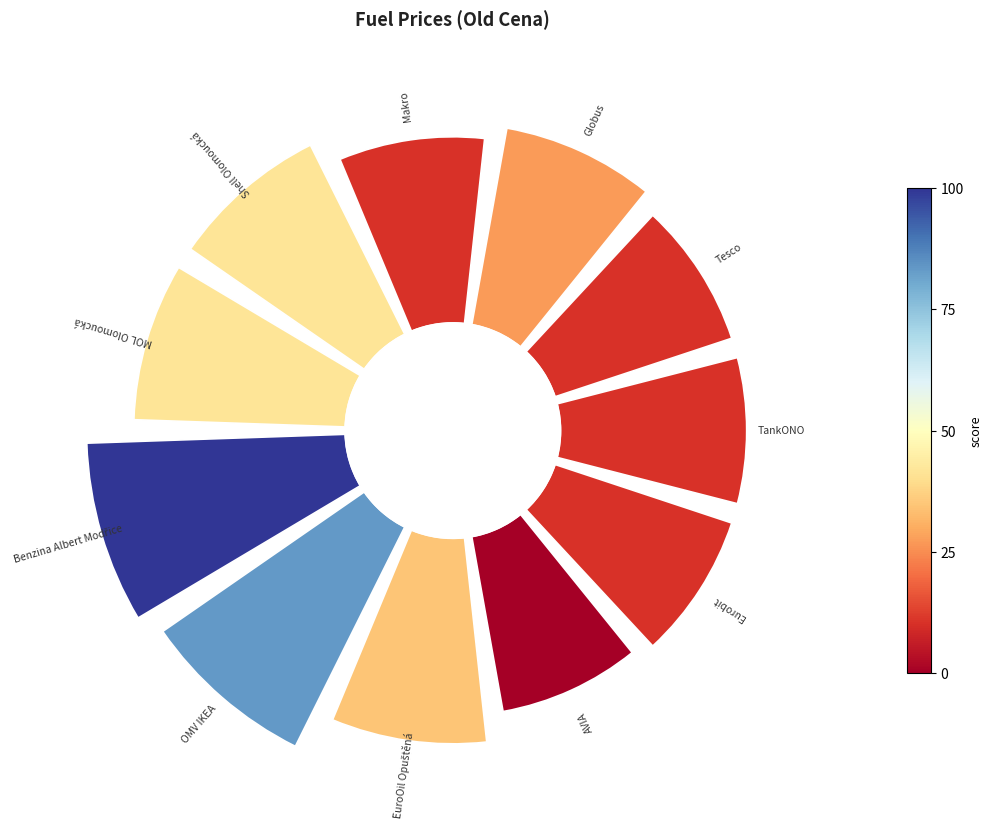

To the nearest percent, what portion does Globus represent?

9%